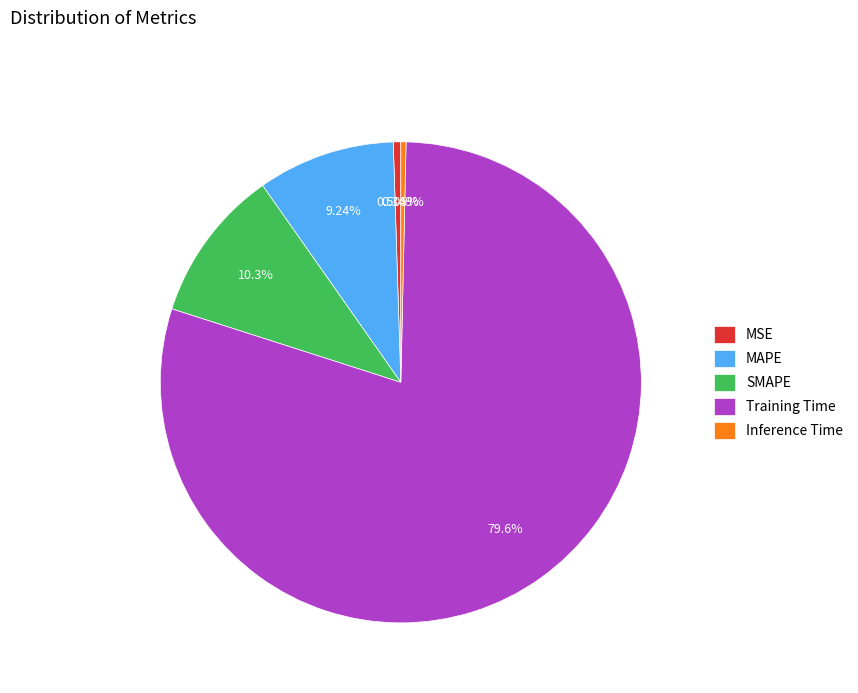

True or false: MSE accounts for 11% of the total.

False